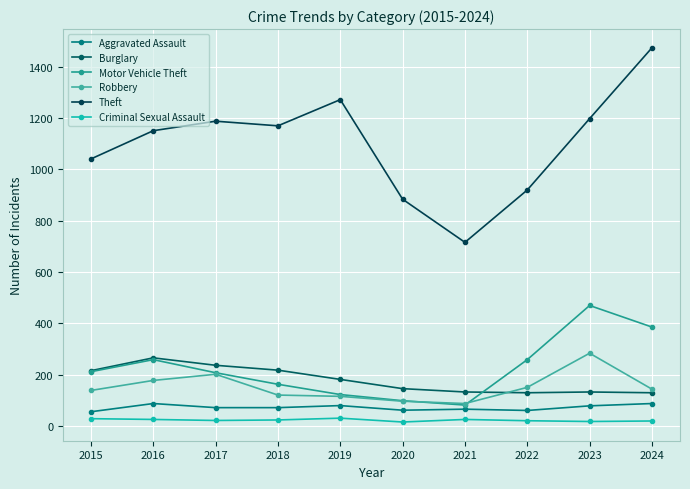

What is the maximum value shown in the chart?

1474